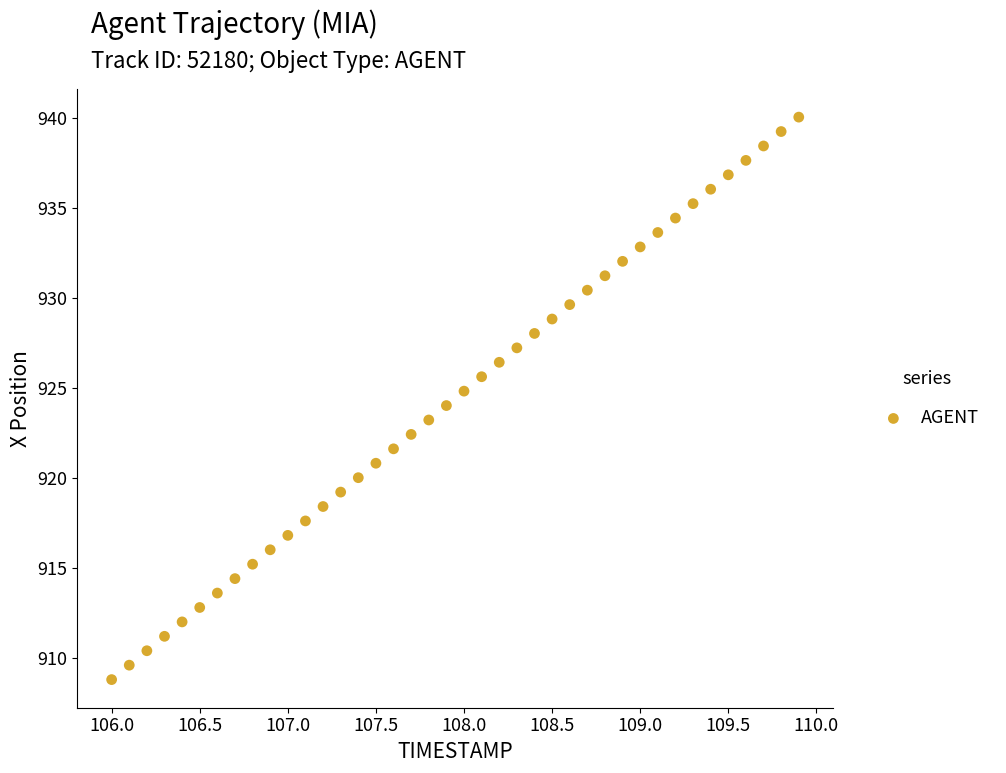

What is the range of Y values (max minus min)?

31.2